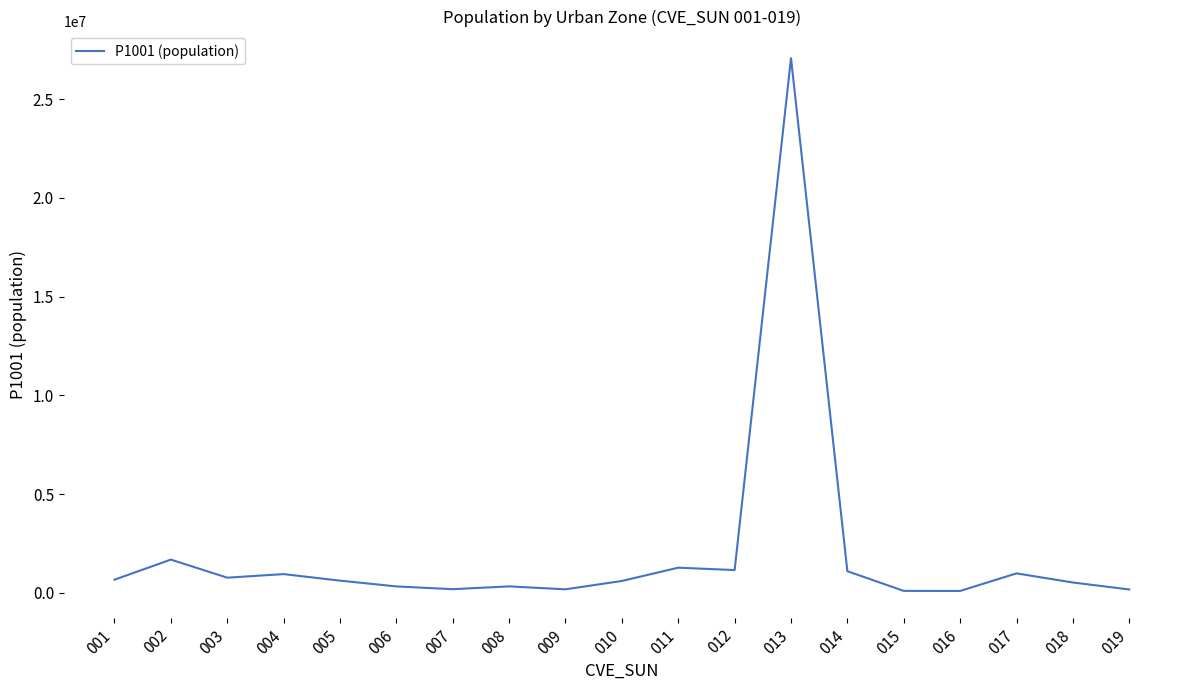

What is the difference between the maximum and minimum values?

26974787